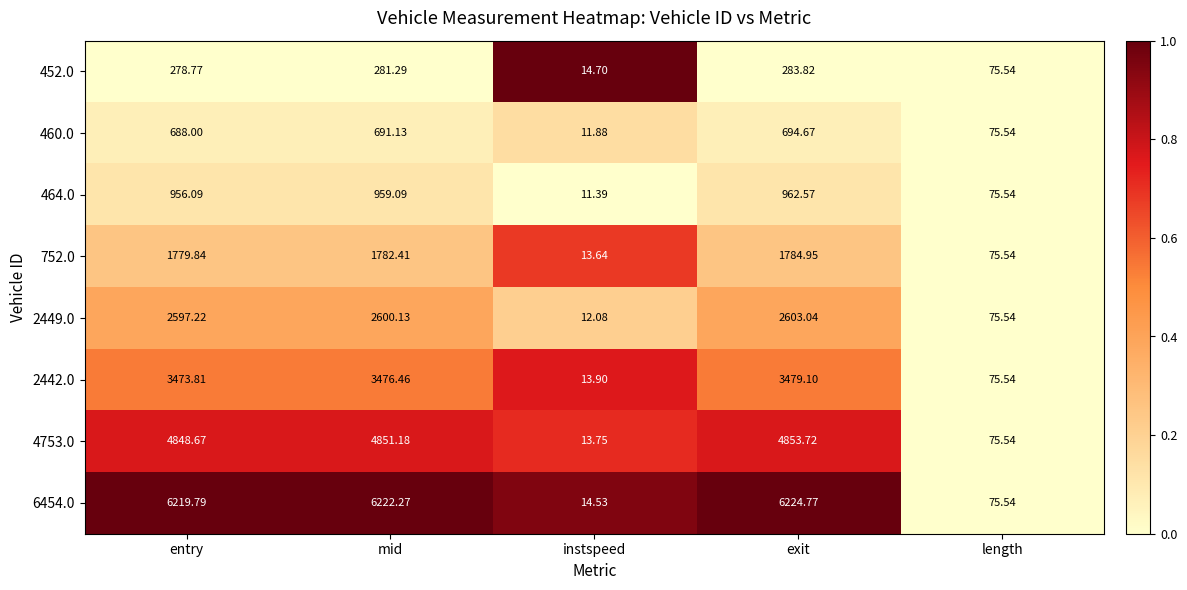

Which category has the highest value across all series?

exit